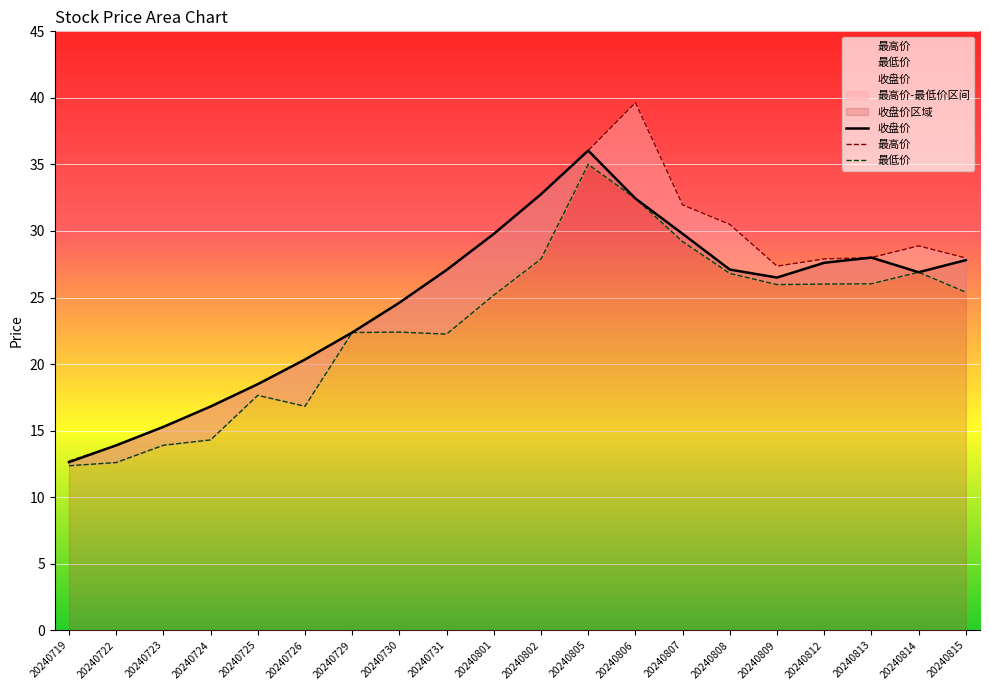

At which category does the chart reach its minimum across all series?

20240719